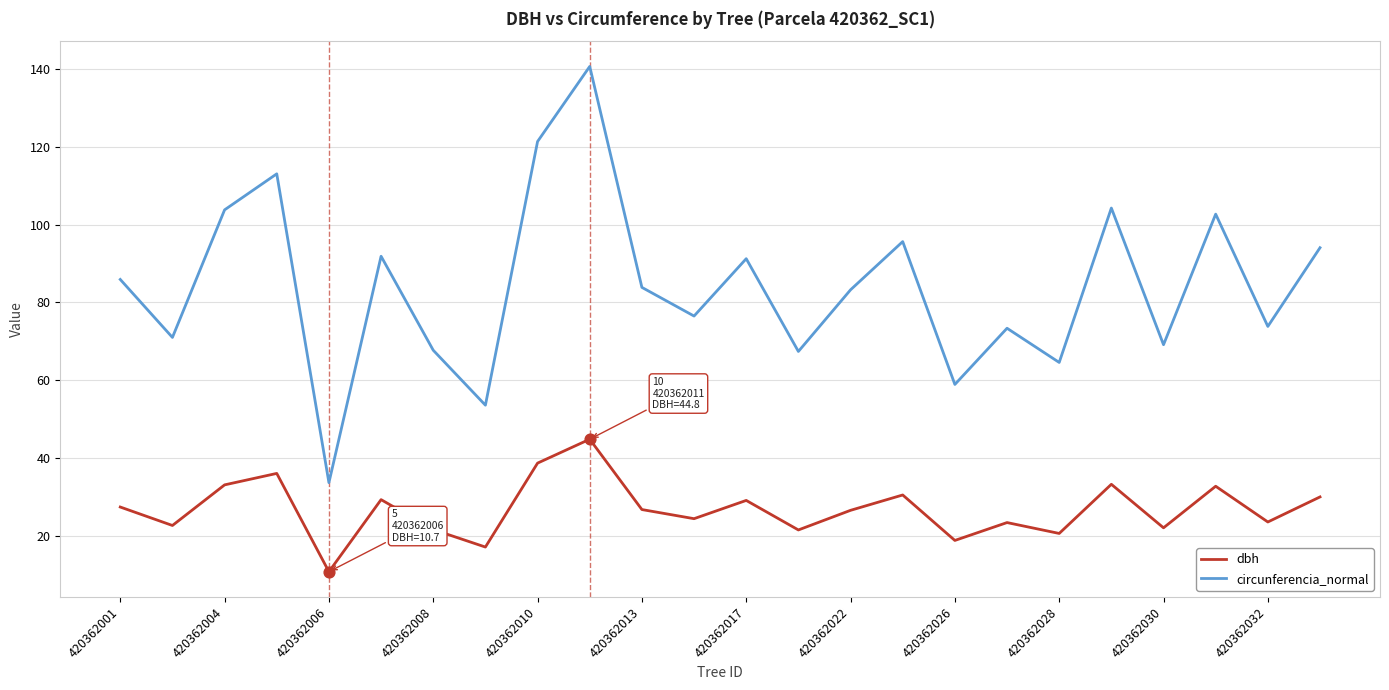

Which series has the largest total across all categories?

circunferencia_normal